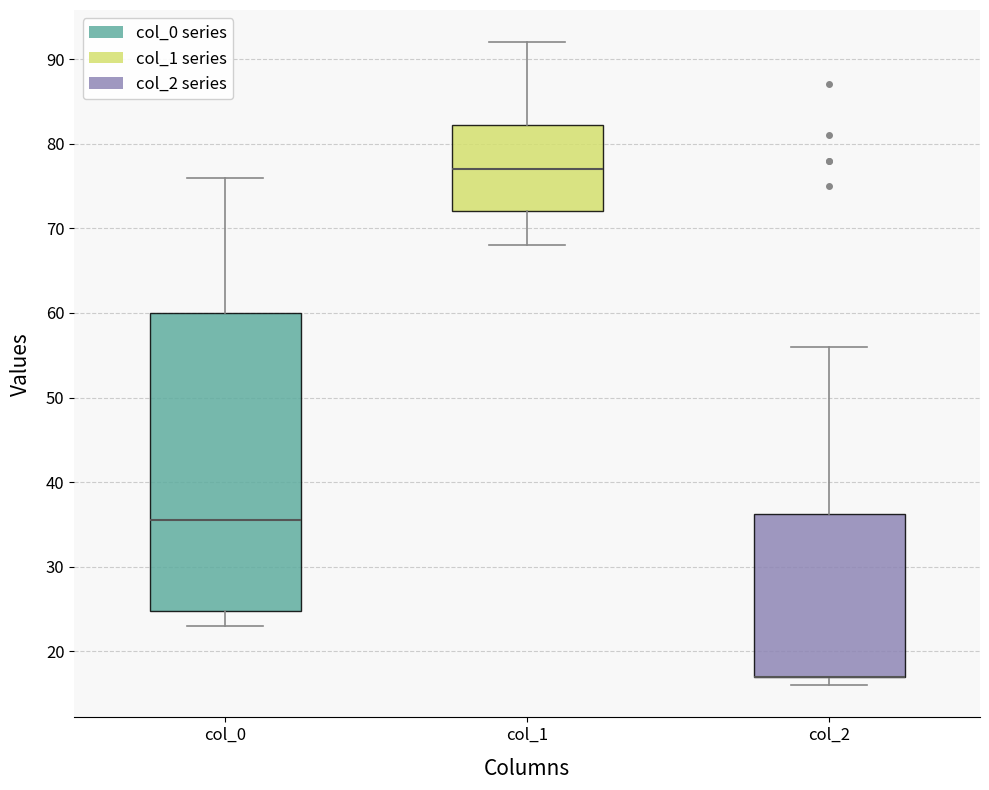

Where does the upper whisker of the box for col_0 end on the y-axis? The values are not printed on the chart, so give them approximately, as read against the axis.

76